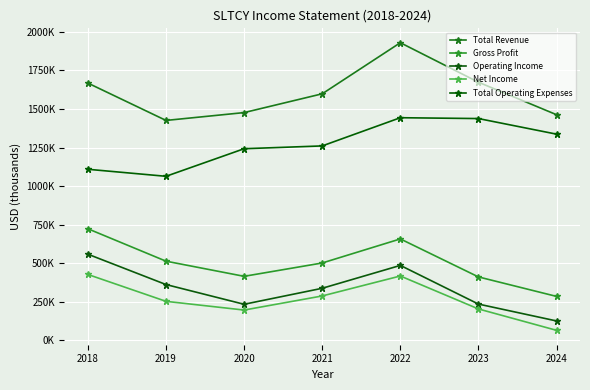

What is the sum of the Operating Income values at 2020 and 2022?

720200